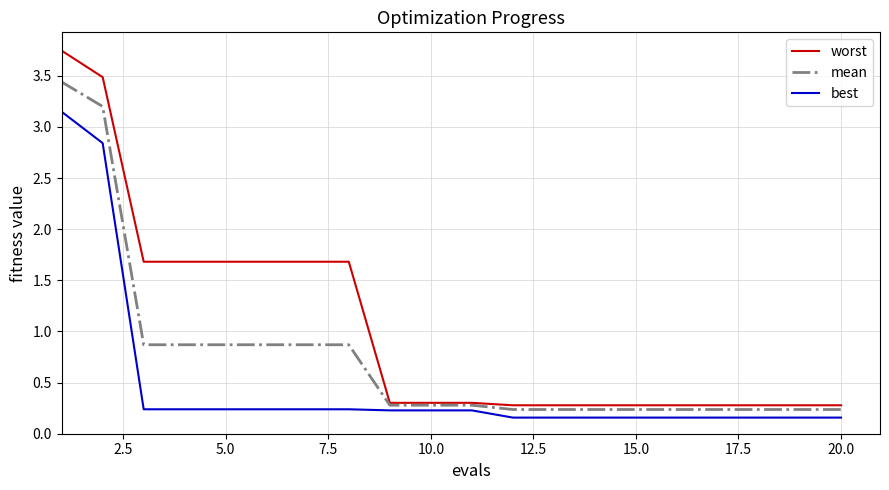

List the series in order of their peak value, highest first.

worst, mean, best